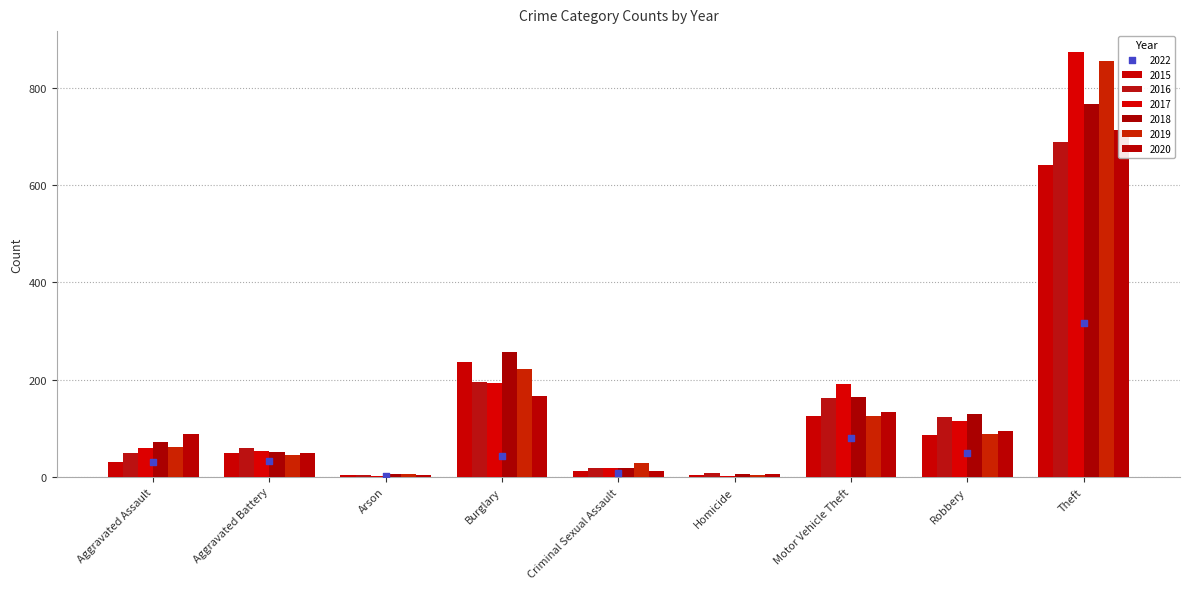

What is the total value across all series at Arson?

22